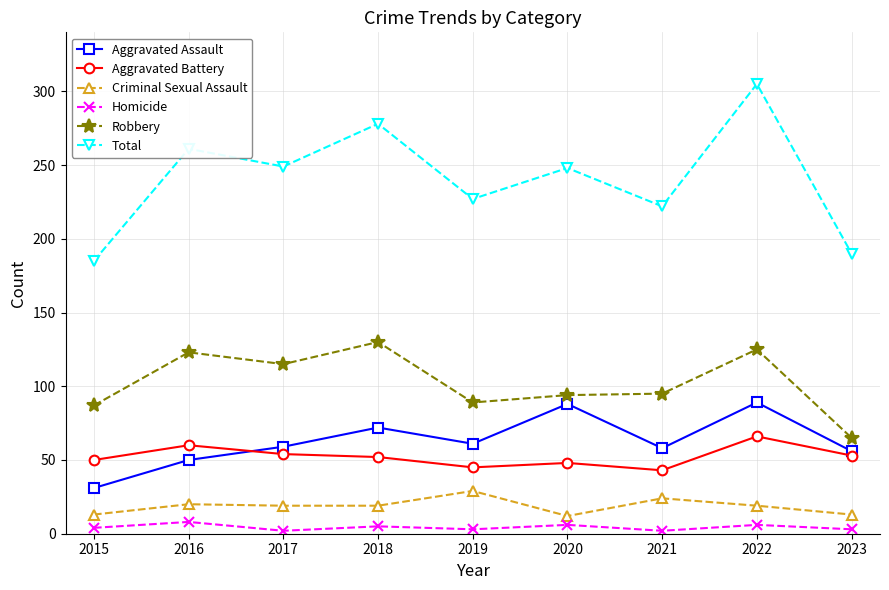

True or false: Total and Homicide intersect in this chart.

False